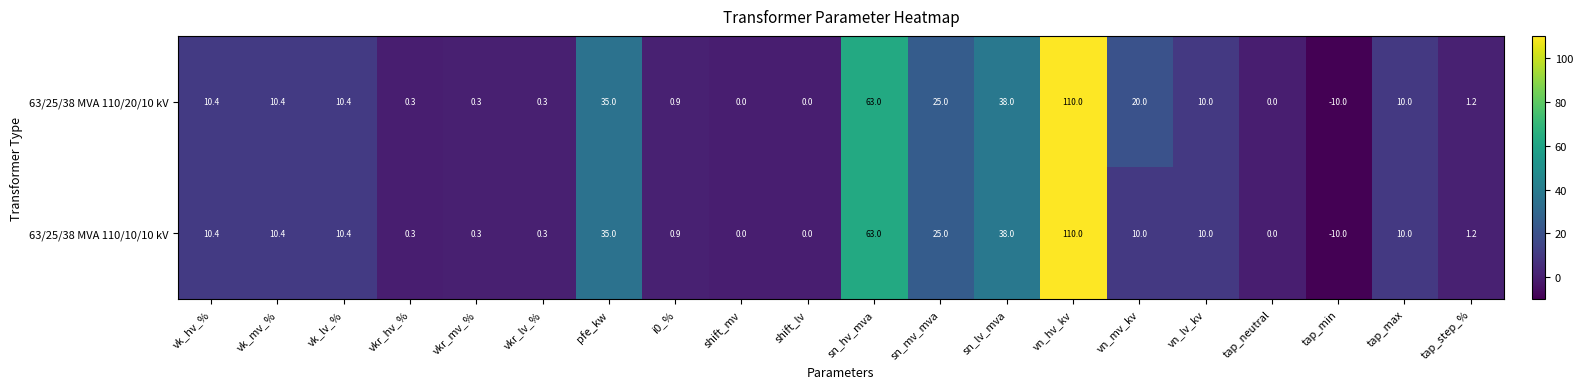

At which category is the sum across all series the highest?

vn_hv_kv